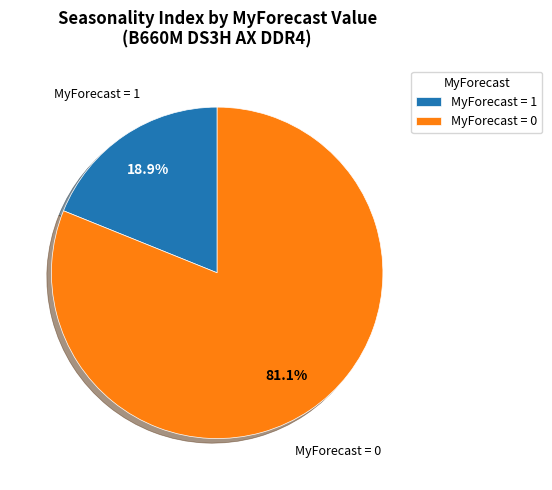

Is there any slice that represents more than half of the pie?

Yes